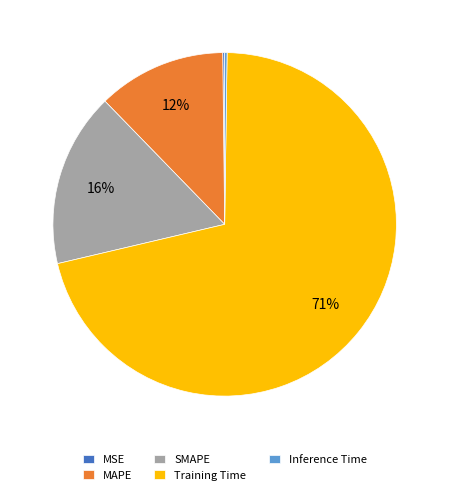

Which has a higher value, MAPE or SMAPE?

SMAPE